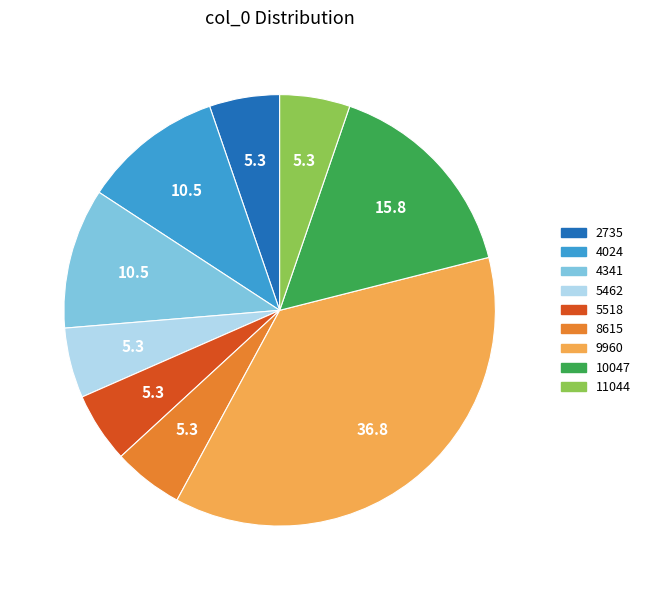

True or false: 11044 accounts for 15% of the total.

False